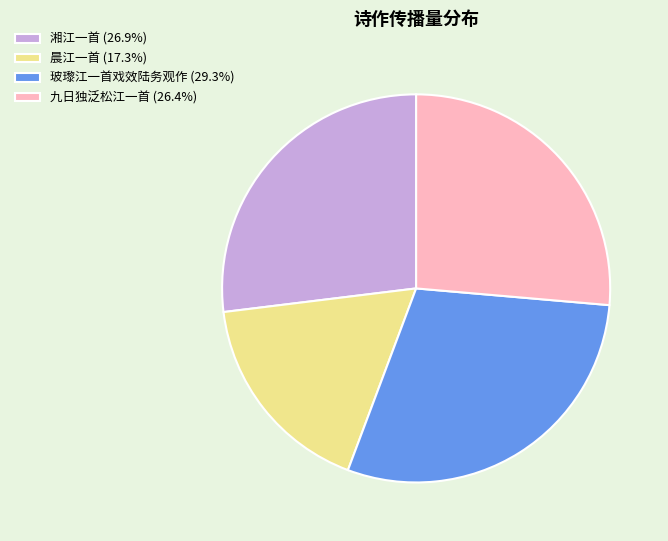

Is 九日独泛松江一首 the majority of the pie?

No